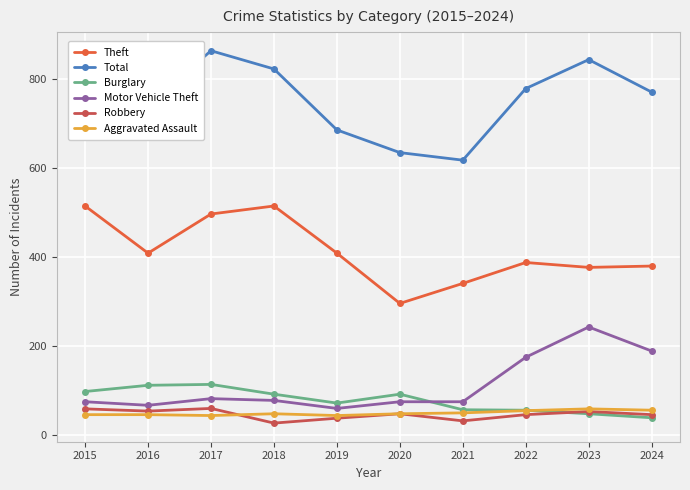

True or false: Theft has more than 0 points higher than both neighbors.

True